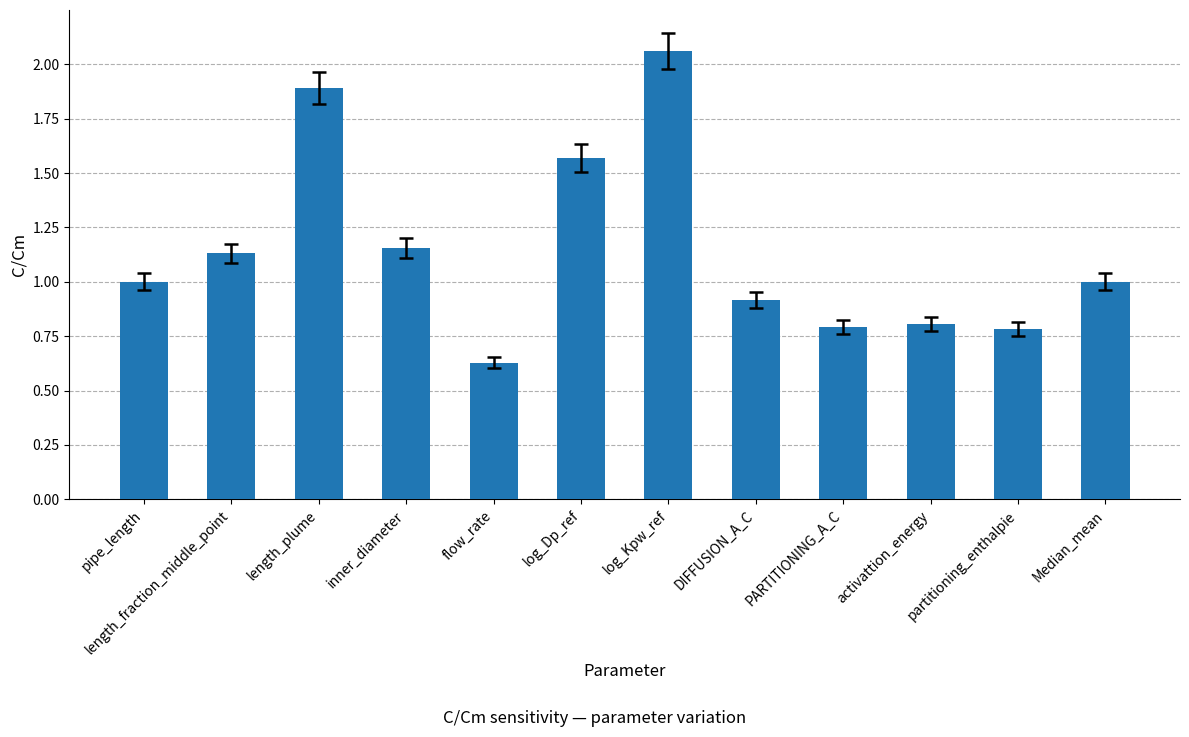

Between DIFFUSION_A_C and log_Kpw_ref, which is larger?

log_Kpw_ref